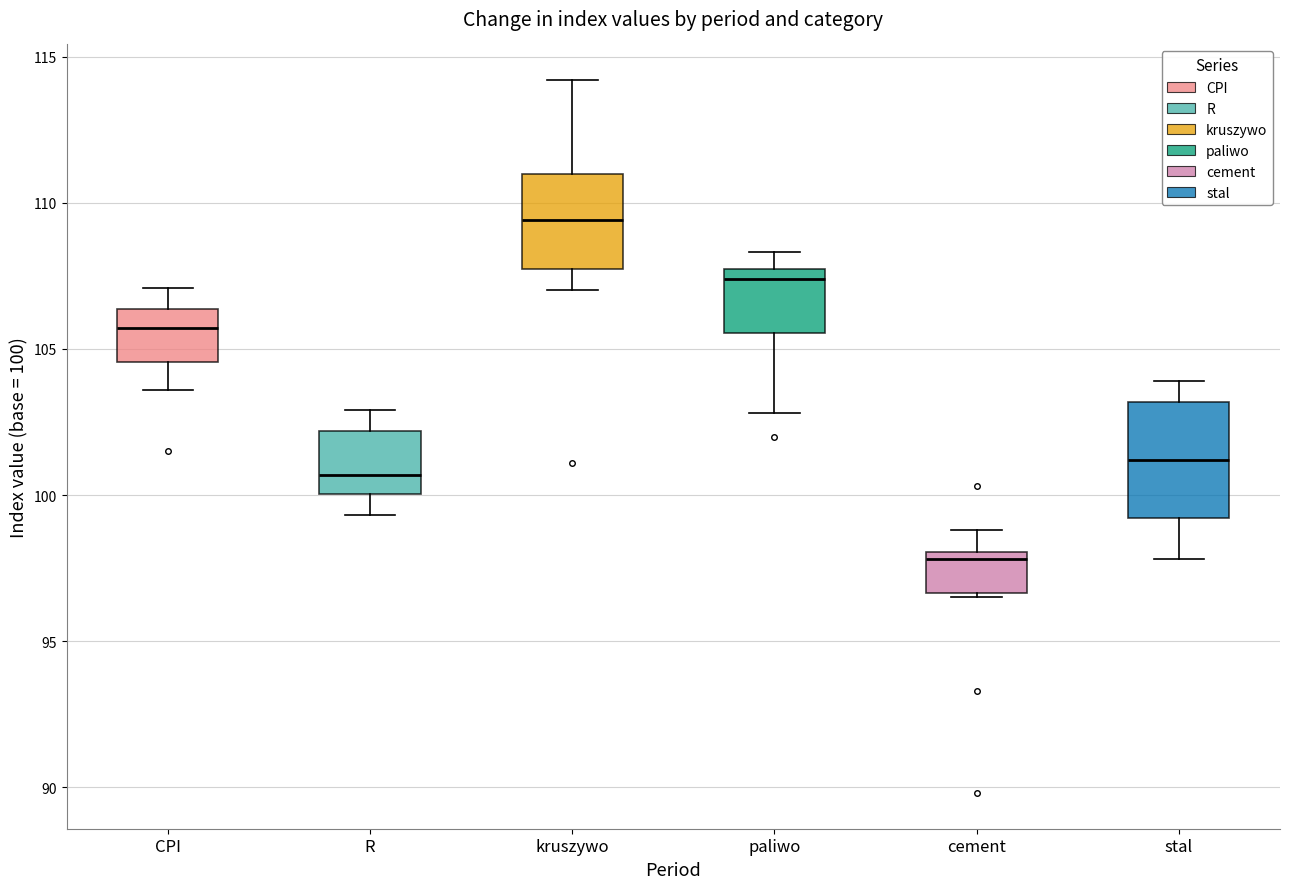

Comparing the boxes themselves (not the whiskers), which one is the tallest?

stal